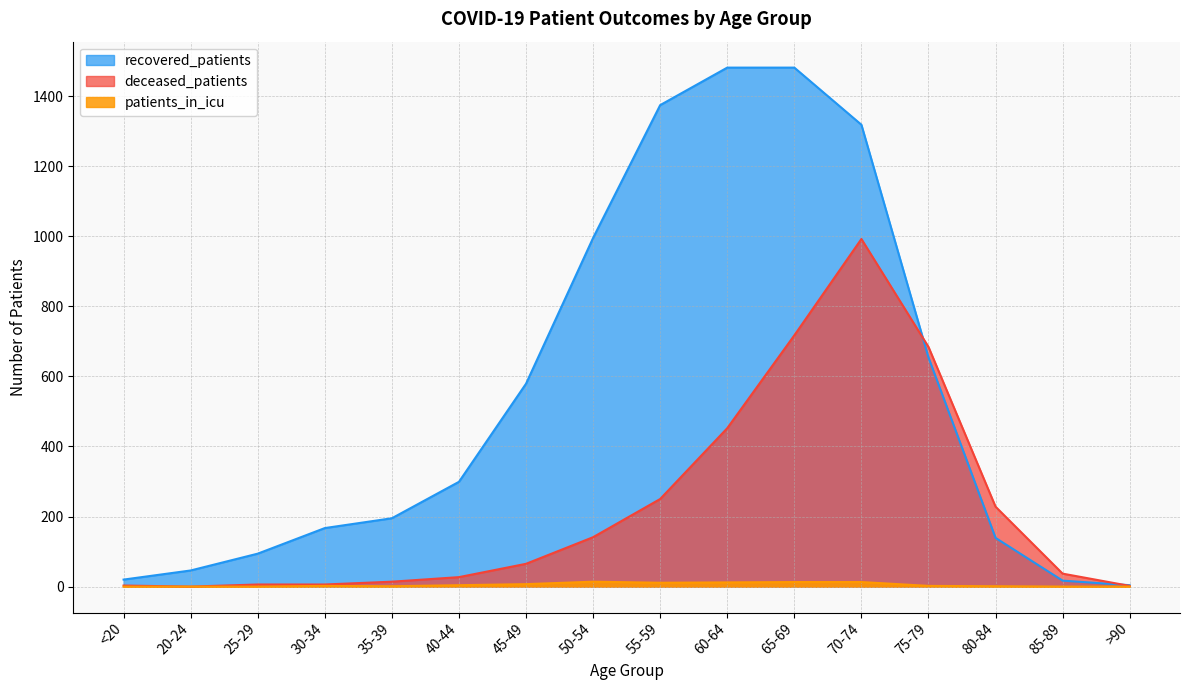

At how many categories does at least one series exceed 943?

5